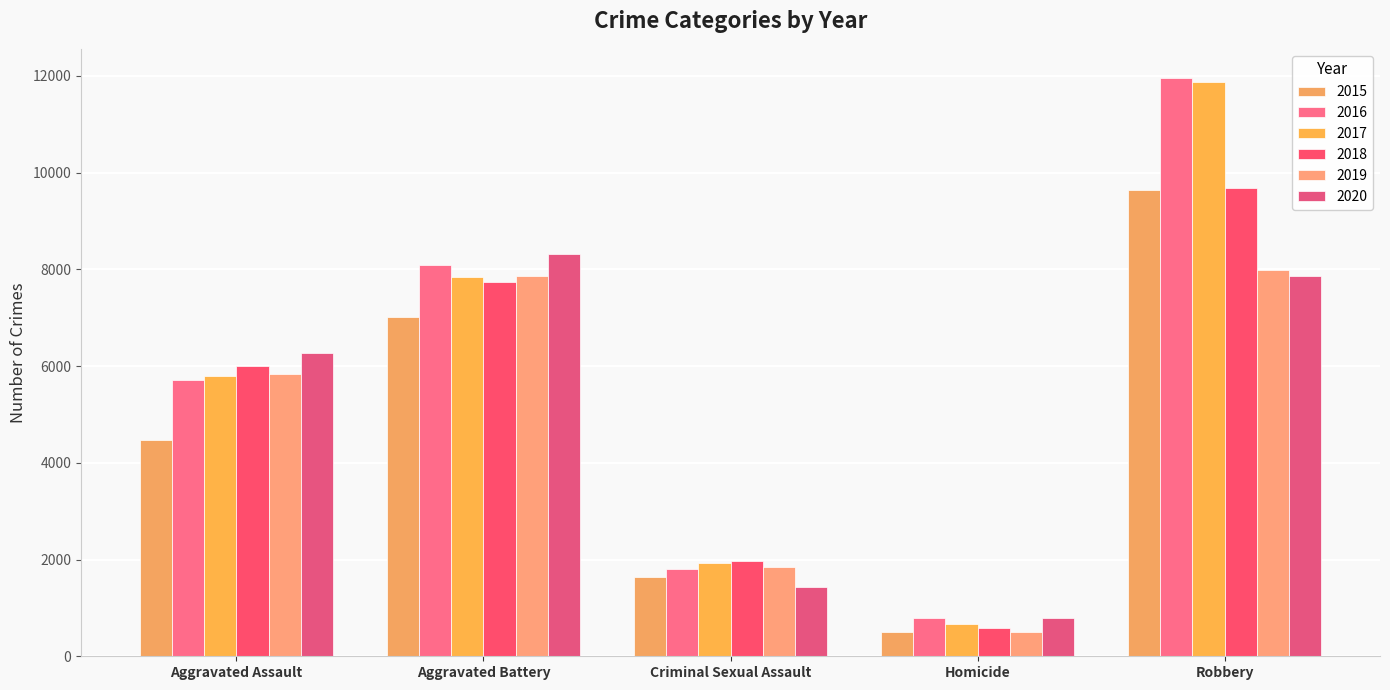

What is the difference between the 2017 values at Aggravated Battery and Aggravated Assault?

2052